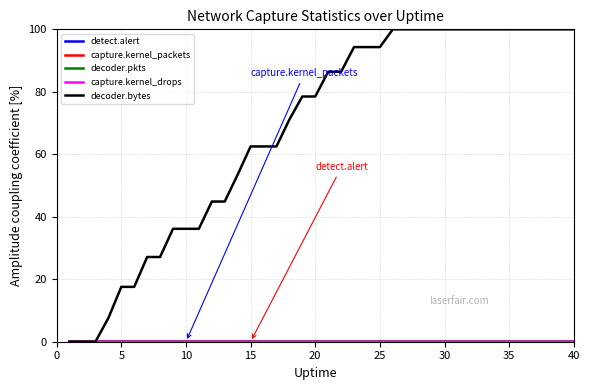

Which series has the widest spread of values?

decoder.bytes